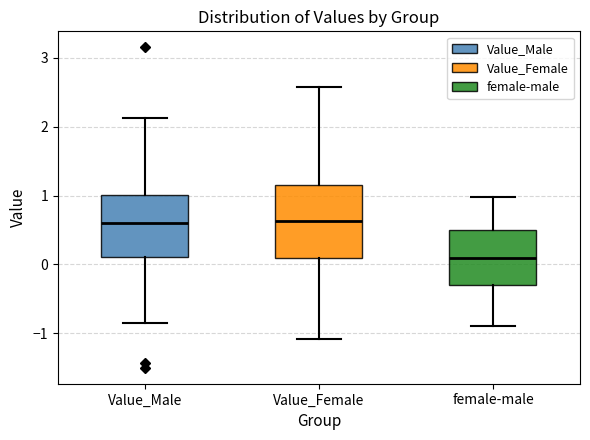

Where is the upper edge of the box for female-male on the y-axis? The values are not printed on the chart, so give them approximately, as read against the axis.

0.5